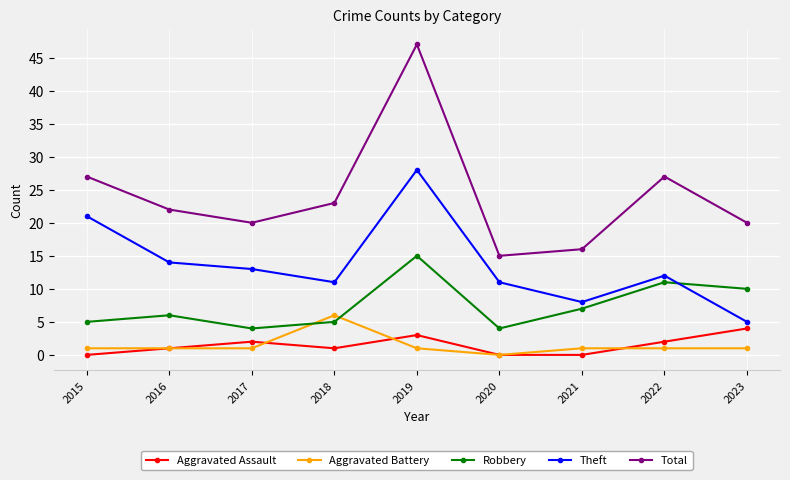

True or false: Theft and Aggravated Battery intersect in this chart.

False